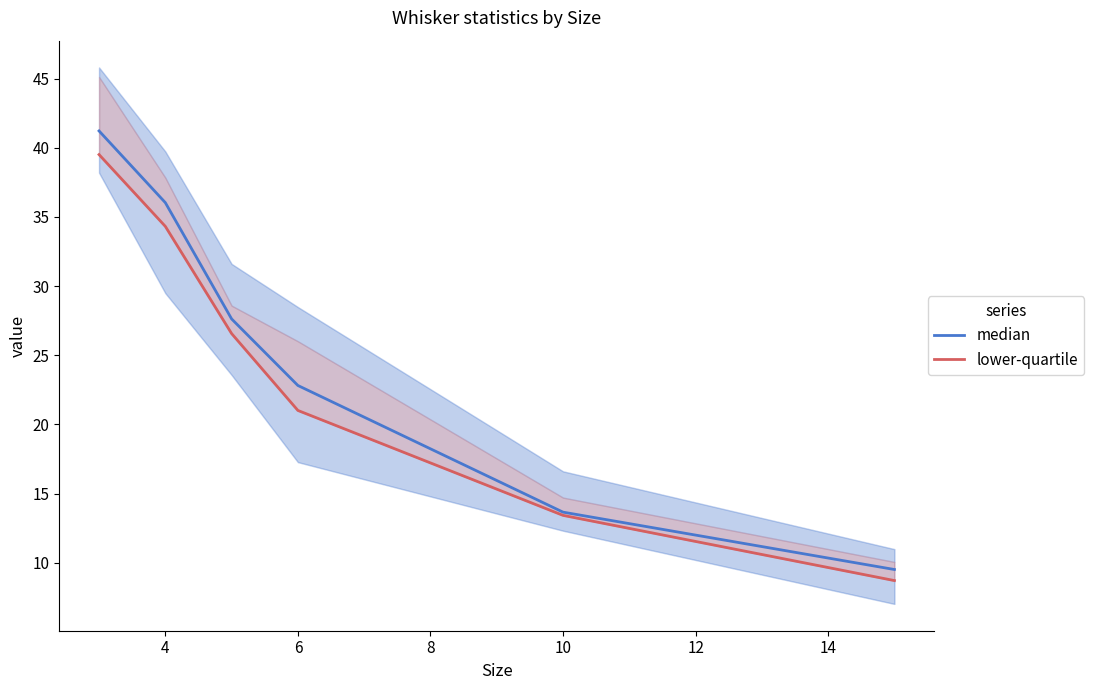

Is it true that median equals 22.8 at 6?

True